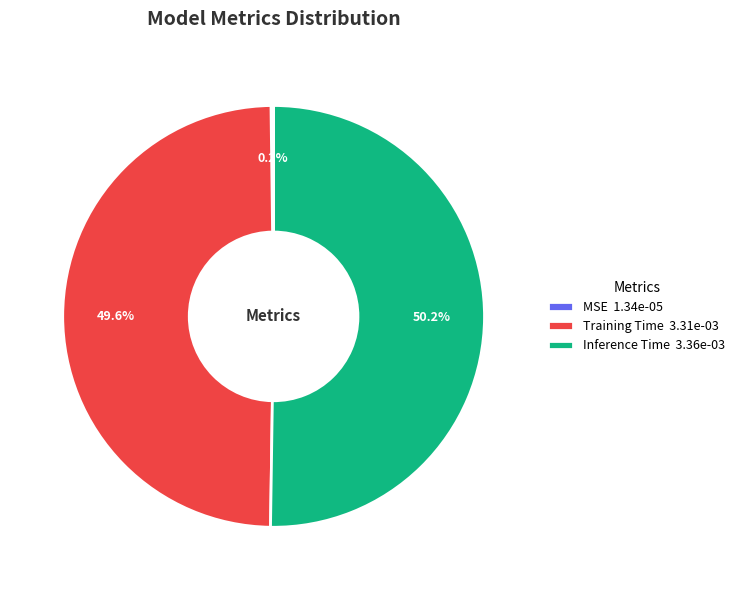

How much of the chart is everything except Training Time 3.31e-03?

50.4%